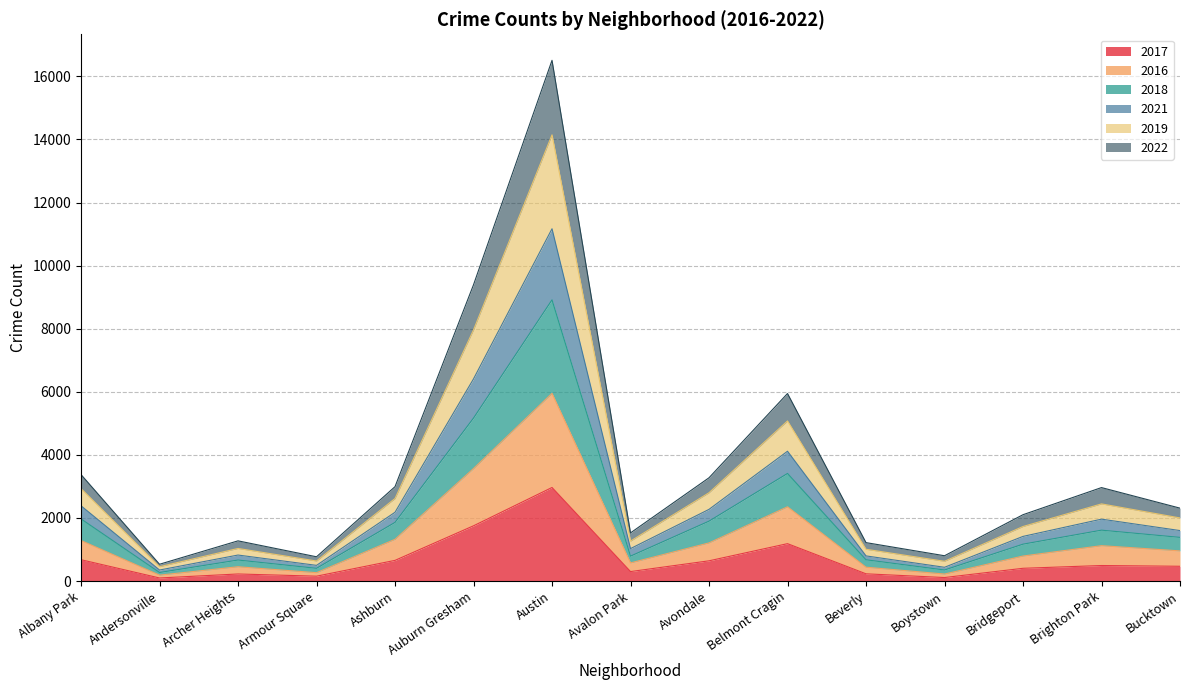

At which label does 2017 reach its peak?

Austin